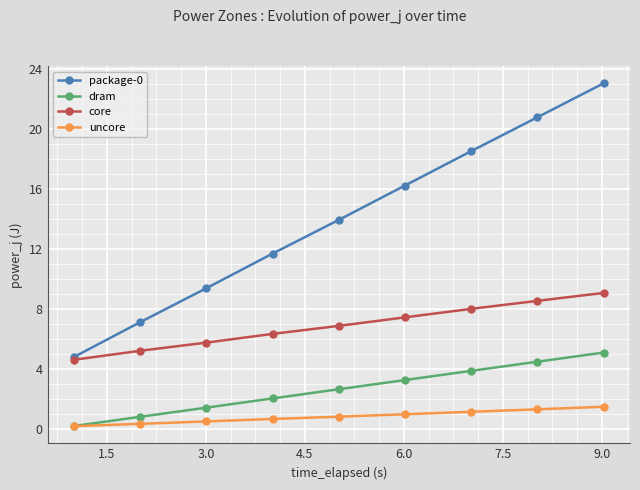

Rank the series by their maximum value, from lowest to highest.

uncore, dram, core, package-0